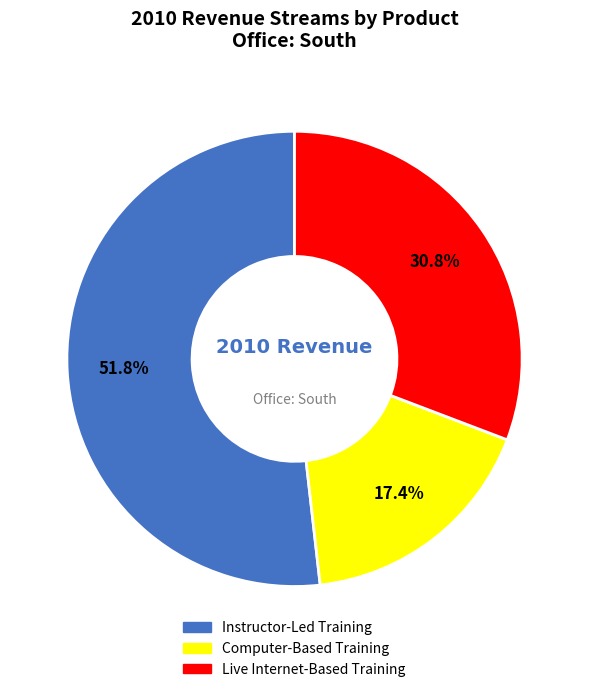

True or false: Live Internet-Based Training accounts for 45% of the total.

False